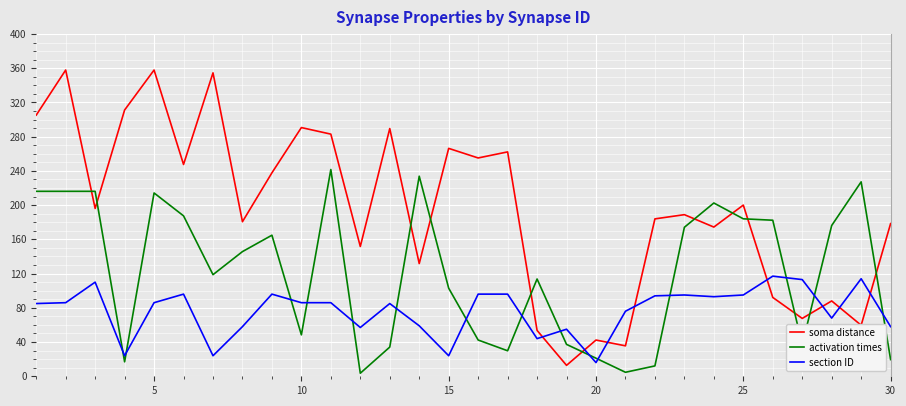

Which series has the largest total across all categories?

soma distance